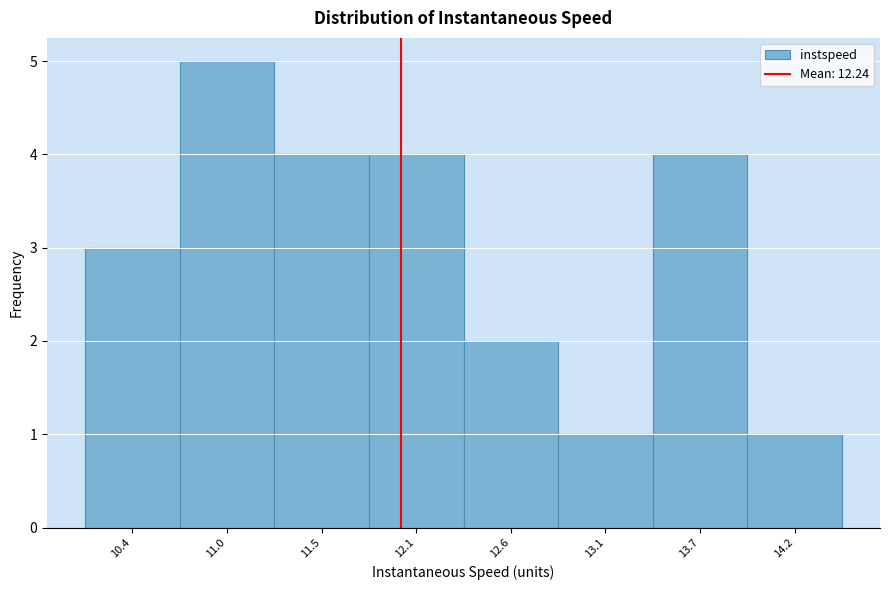

Reading left to right, what are all the values shown in this chart?

3	5	4	4	2	1	4	1